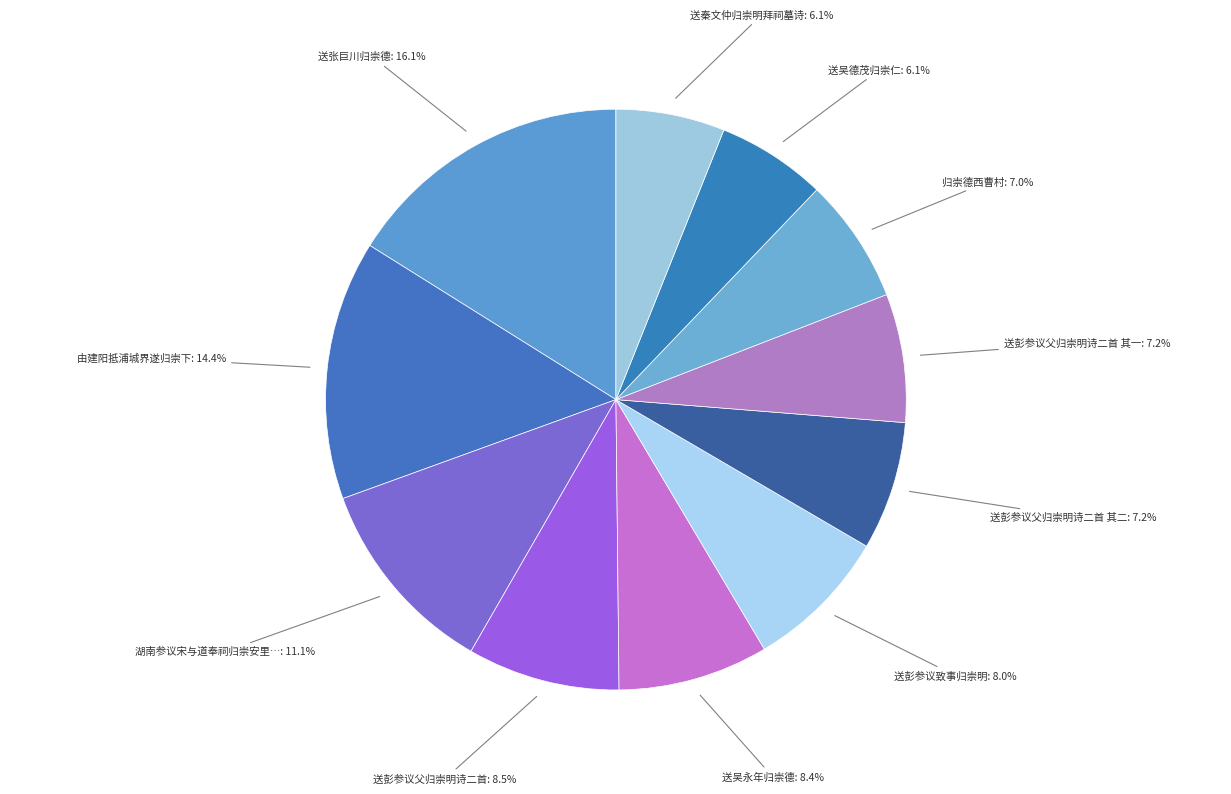

Count the number of slices in the pie.

11